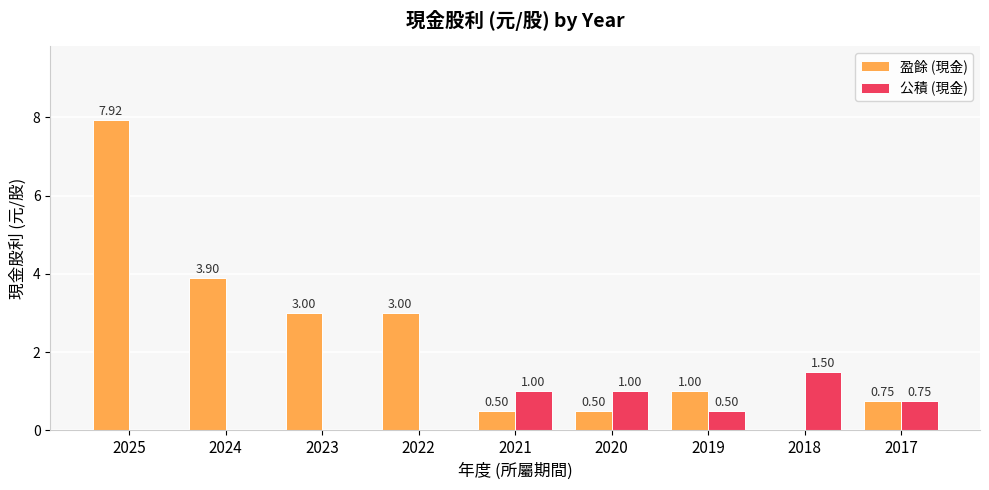

At which category is the sum across all series the highest?

2025